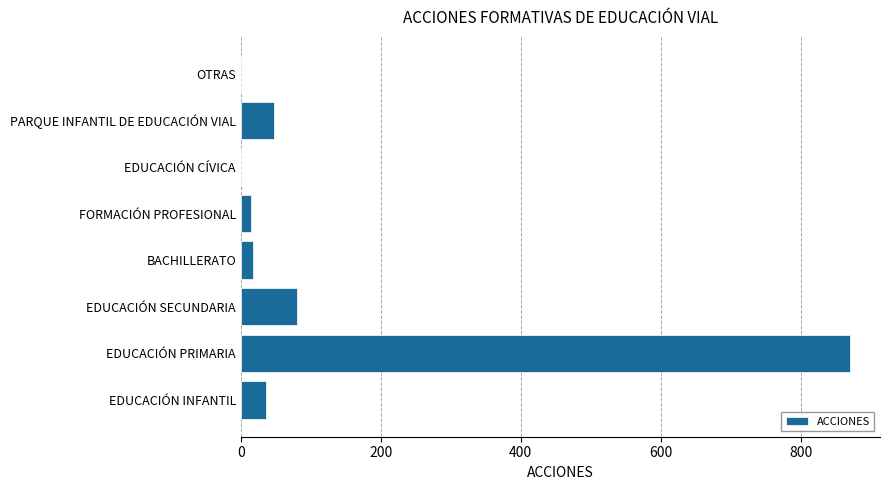

What is the sum of the values at EDUCACIÓN SECUNDARIA and EDUCACIÓN CÍVICA?

80